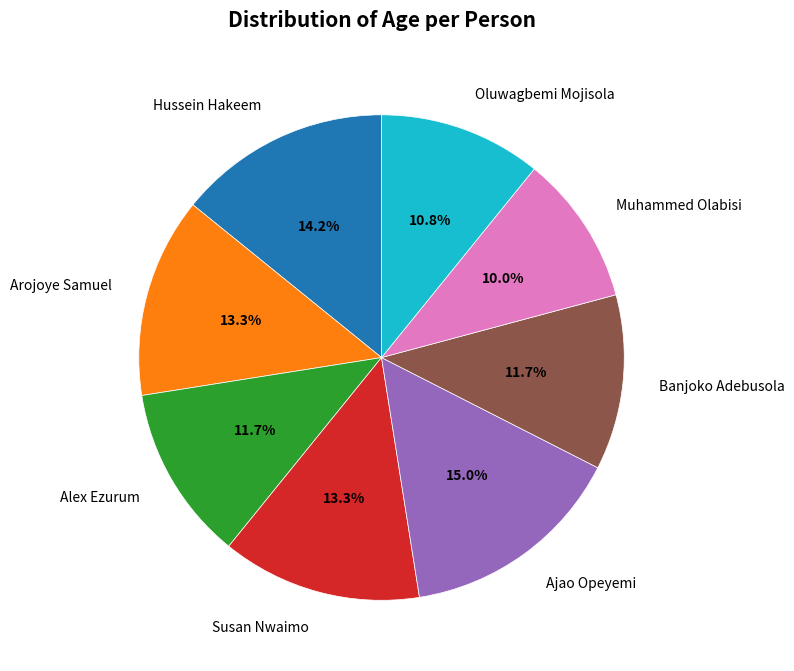

To the nearest percent, what portion does Arojoye Samuel represent?

13%